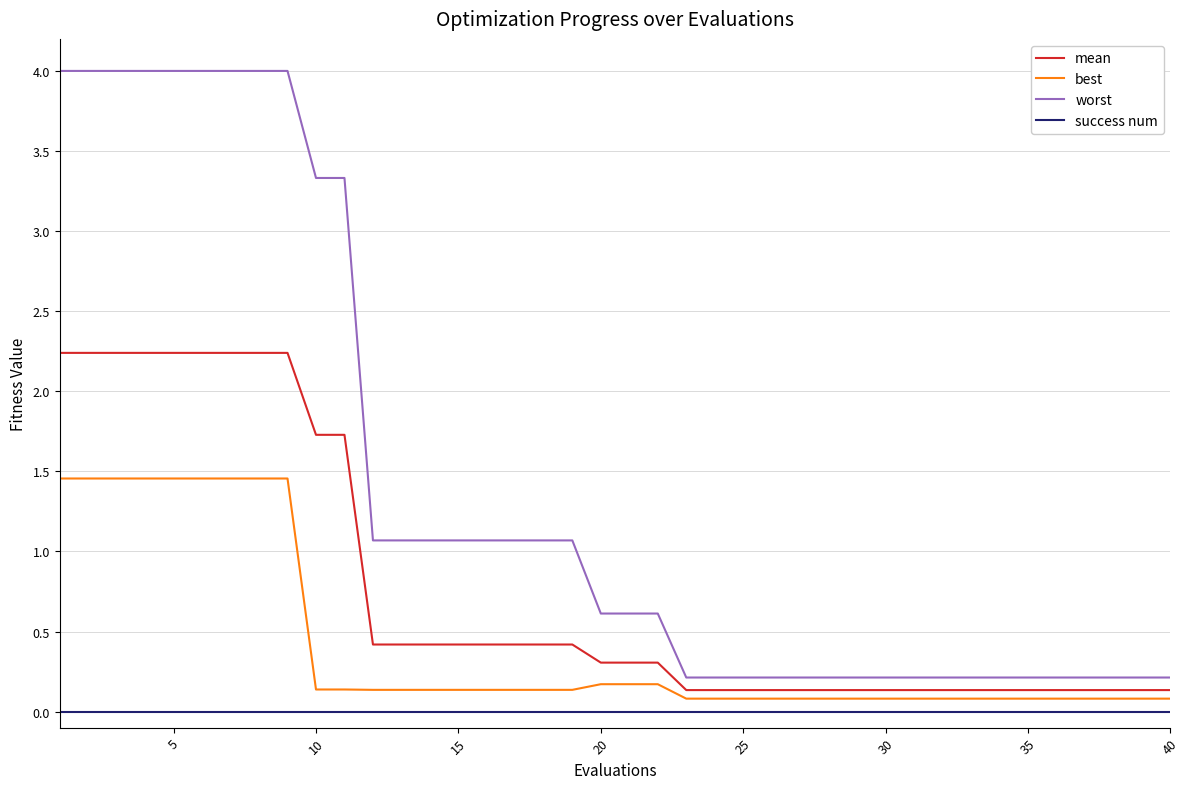

Is this an area chart (filled region under the line)?

No